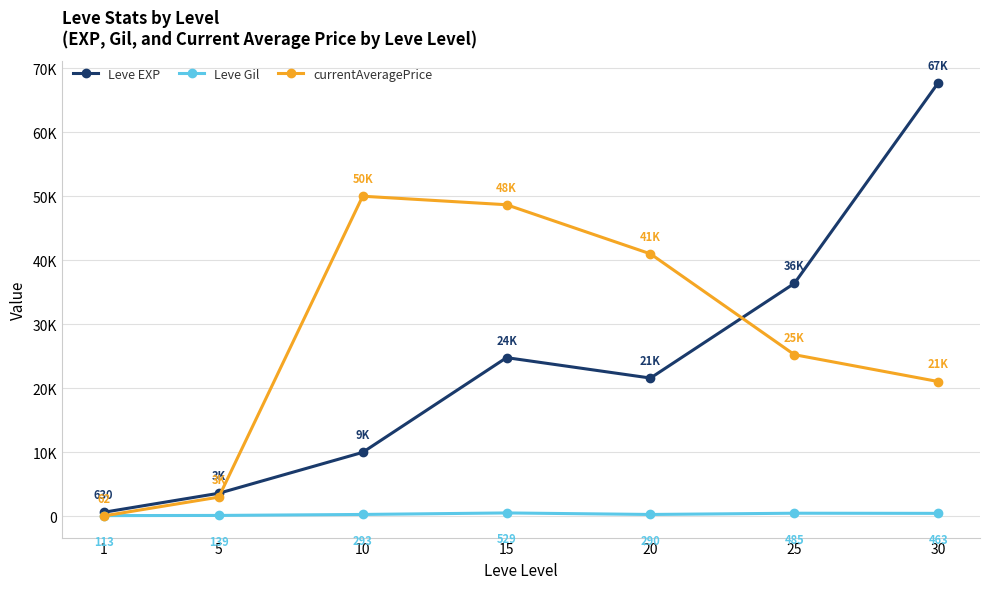

Does the chart have visible grid lines?

Yes